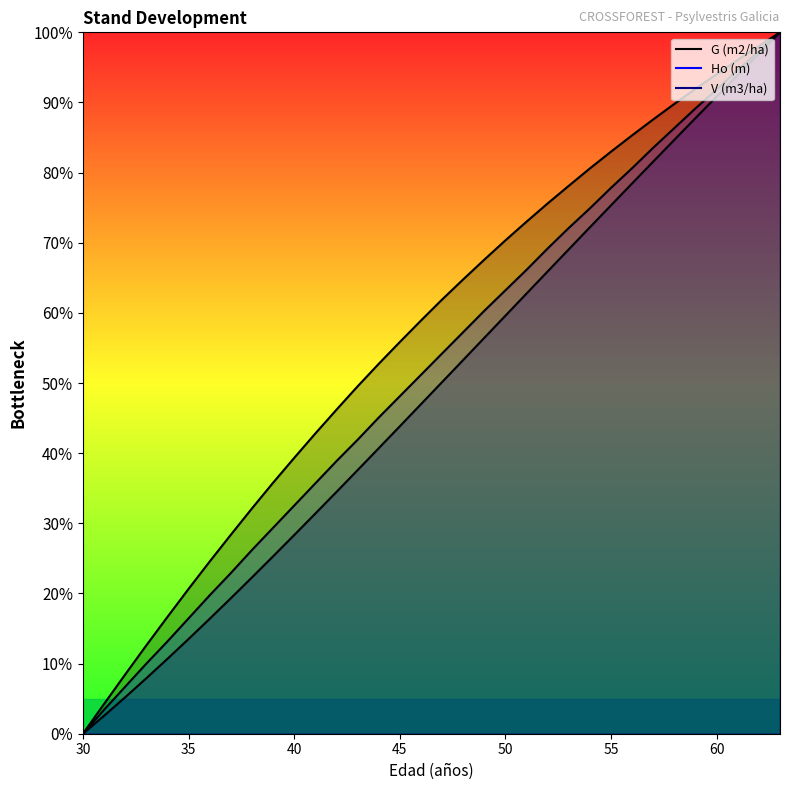

True or false: G (m2/ha) and V (m3/ha) cross at least once.

False